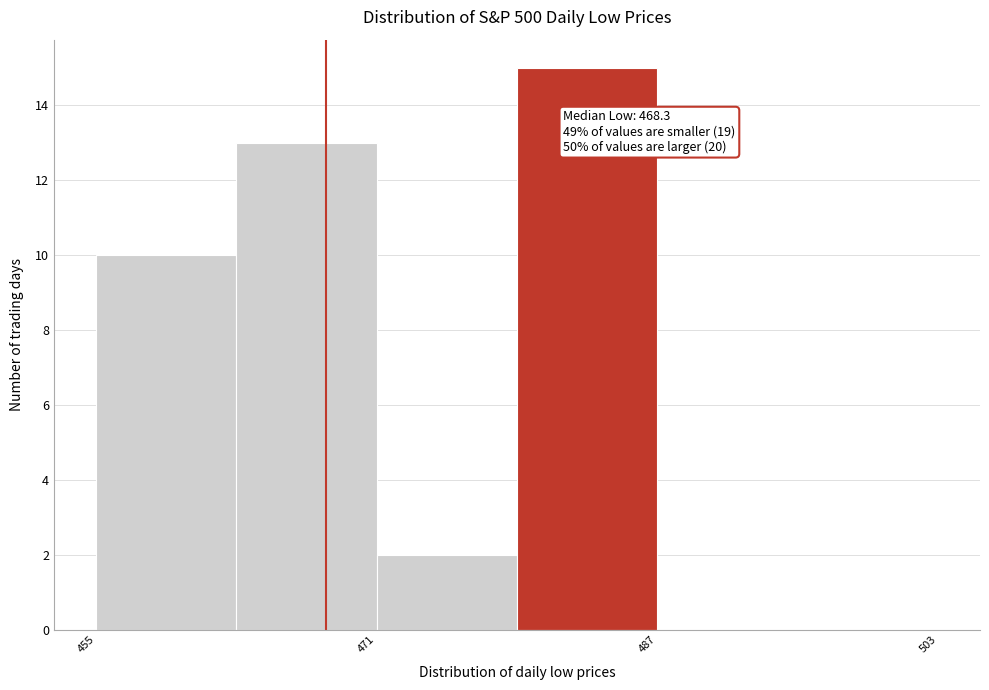

Over which range of the x-axis is the bar tallest?

480 to 488